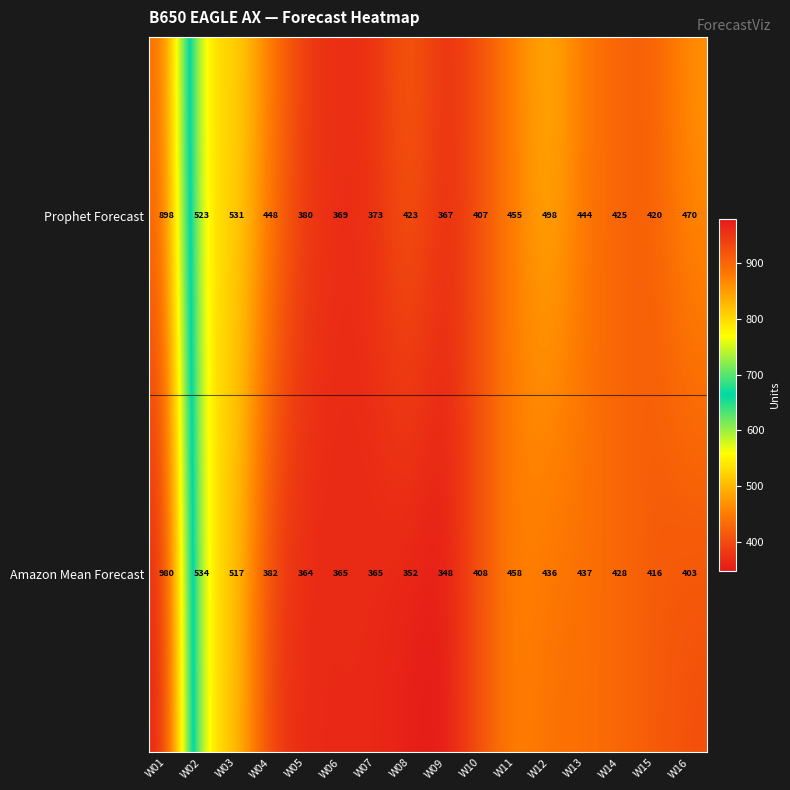

What is the greatest value displayed?

980